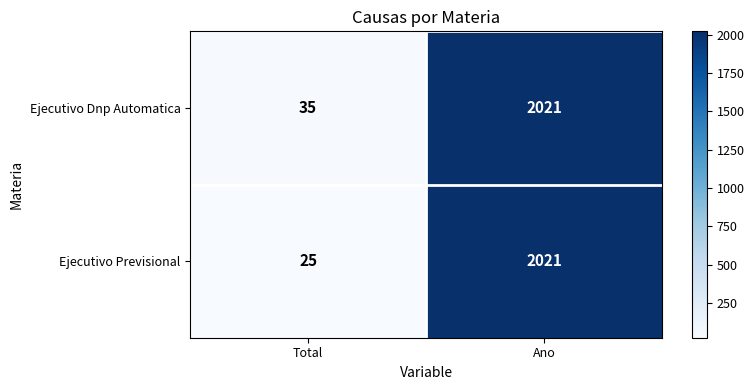

Reading left to right, what are all the values shown in this chart?

Ejecutivo Dnp Automatica: 35	2021
Ejecutivo Previsional: 25	2021